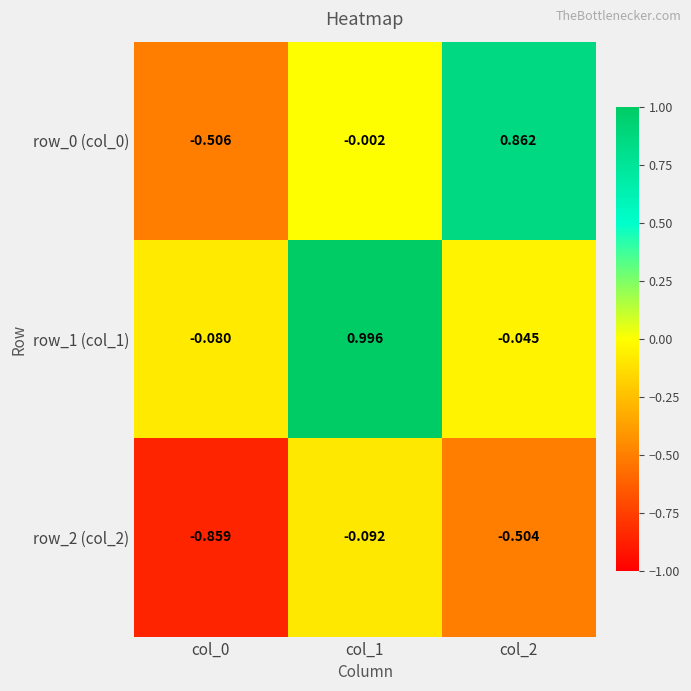

Is the value of row_0 (col_0) at col_0 greater than the value of row_2 (col_2) at col_1?

No